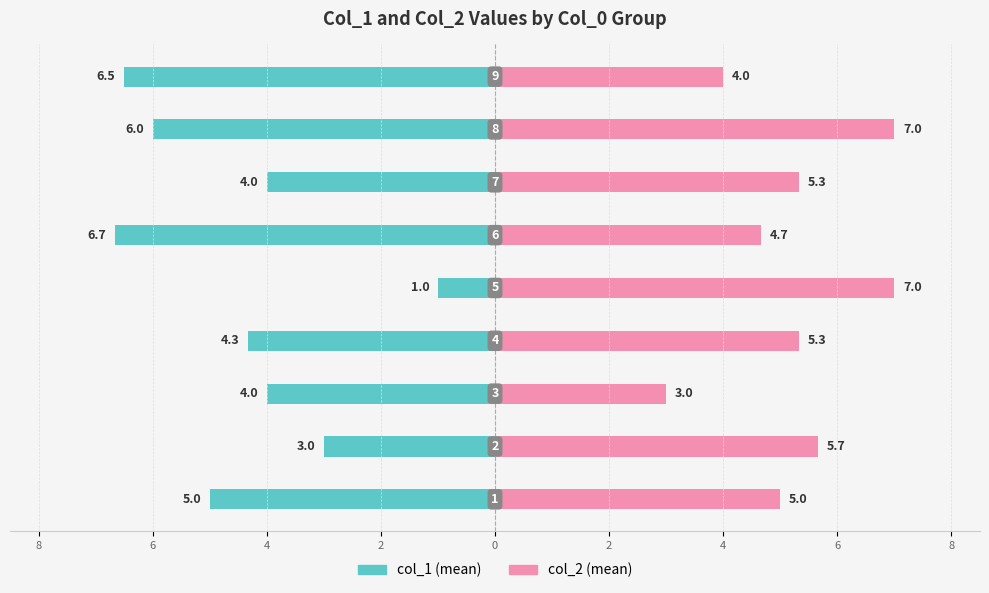

Which series has the largest range (max minus min)?

col_1